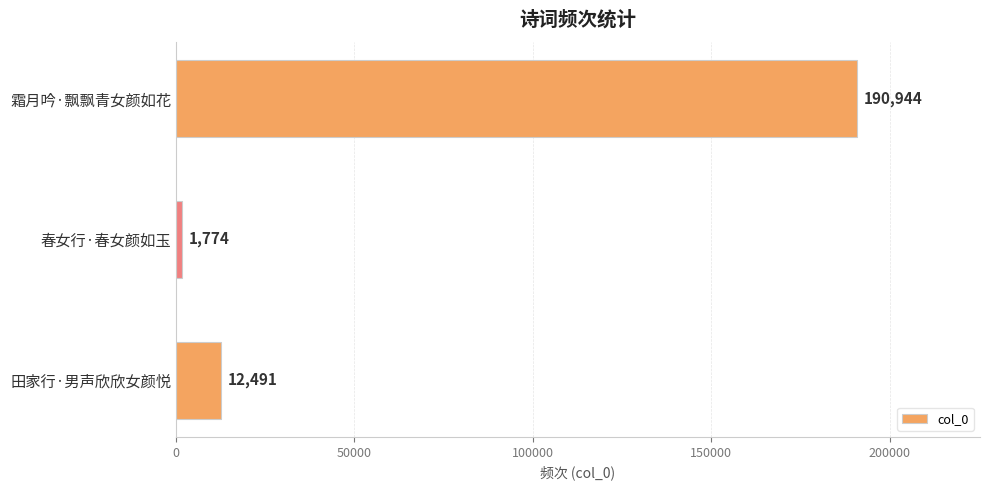

Which category has the lowest value across all series?

春女行·春女颜如玉